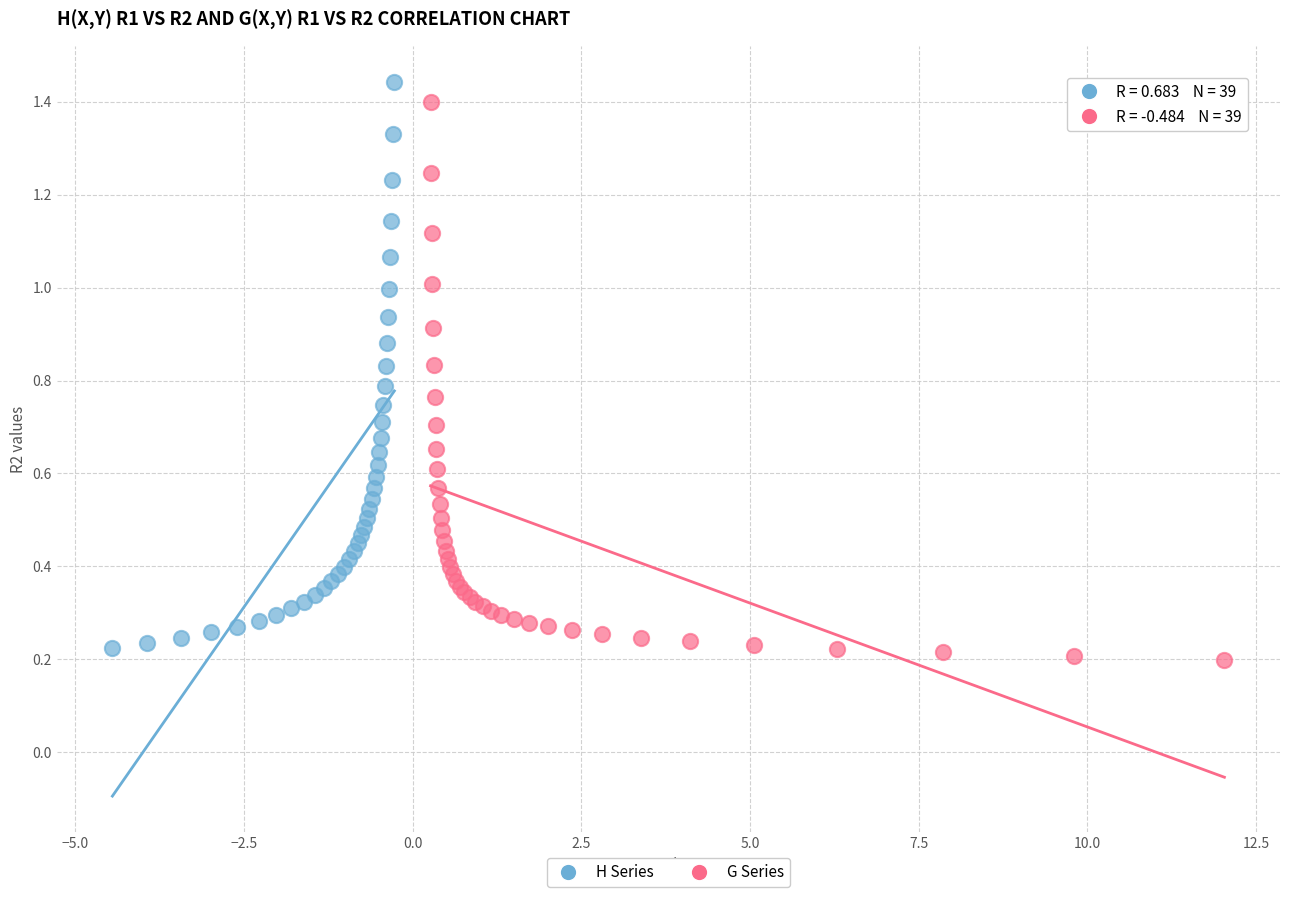

Which series has the largest Y range (max minus min)?

H Series